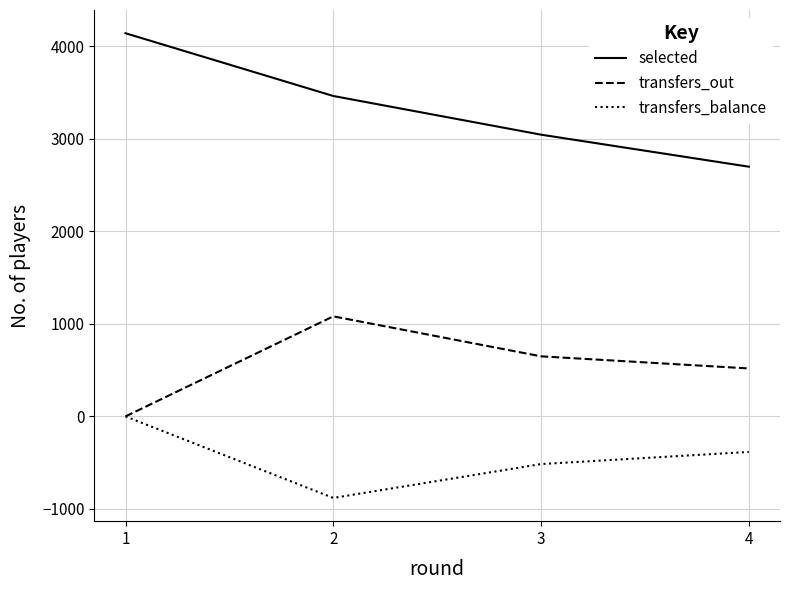

How many distinct data groups are displayed?

3